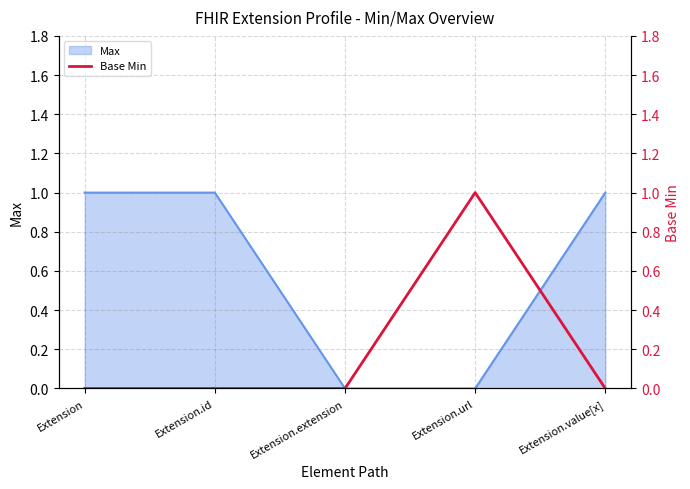

True or false: Max has a value of 0 at Extension.url.

True